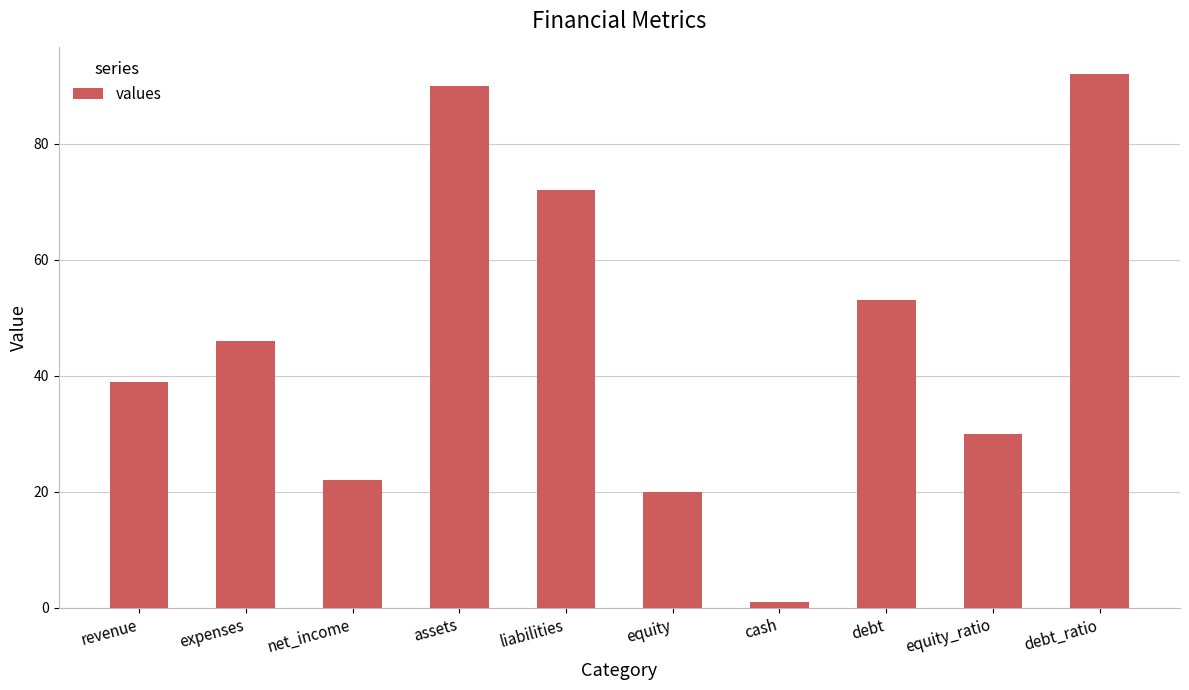

Reading left to right, what are all the values shown in this chart?

revenue=39	expenses=46	net_income=22	assets=90	liabilities=72	equity=20	cash=1	debt=53	equity_ratio=30	debt_ratio=92